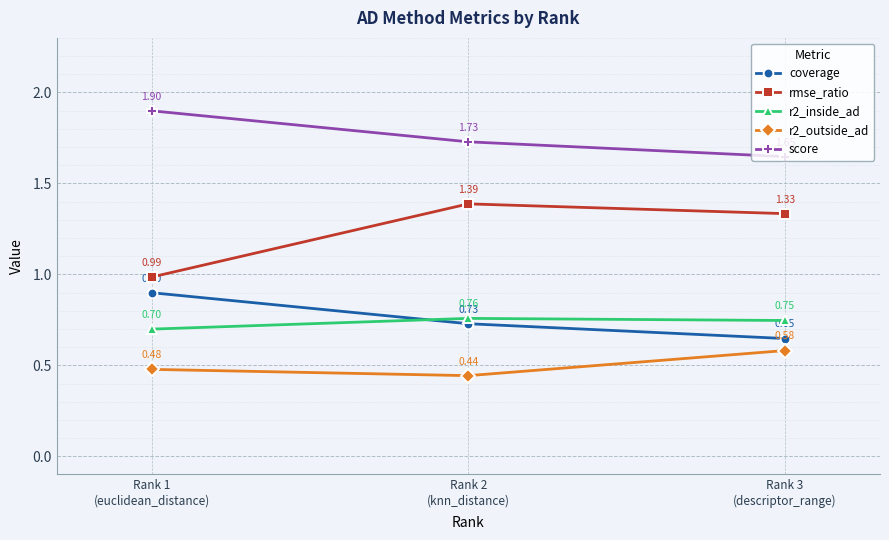

Which series has the widest spread of values?

rmse_ratio